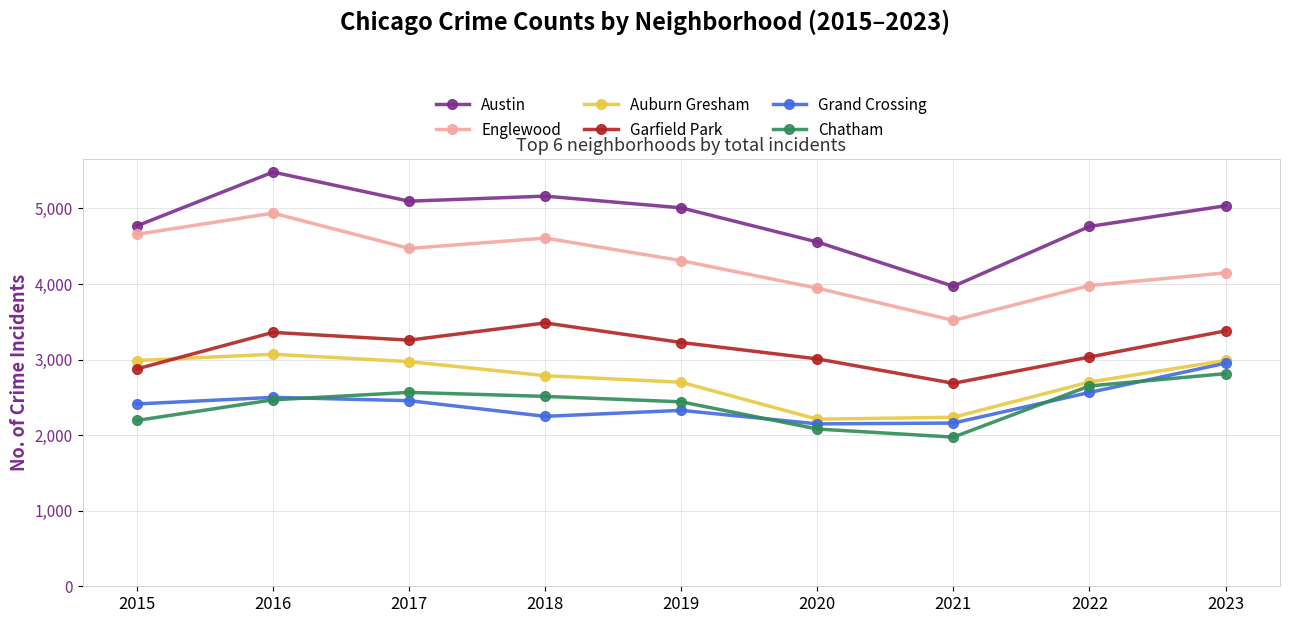

How many categories are shown in the chart?

9